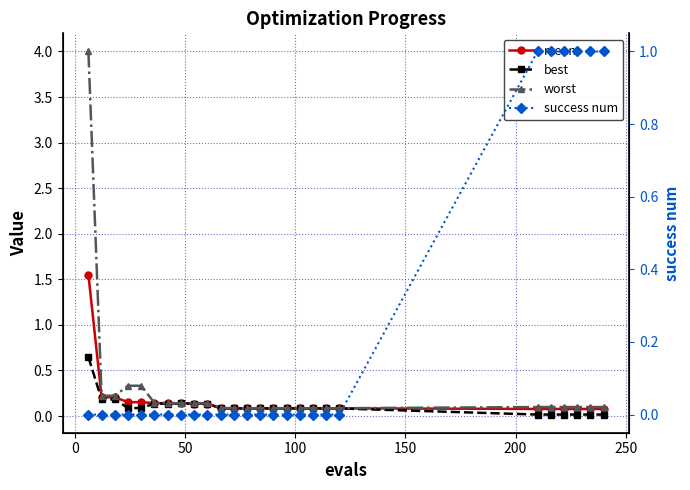

Rank the series by their average value, from lowest to highest.

best, mean, success num, worst